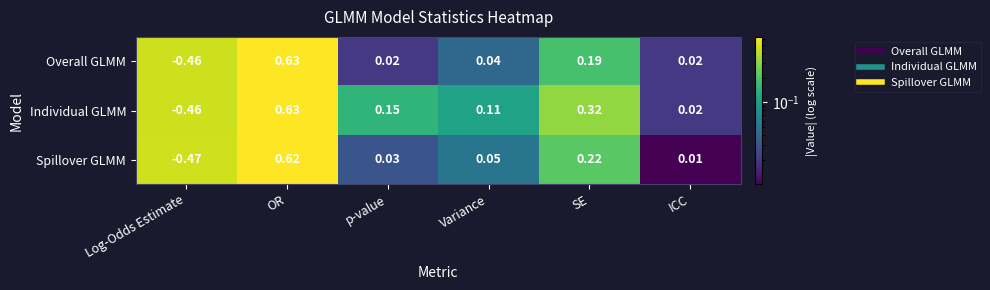

What is the total value across all series at SE?

0.7